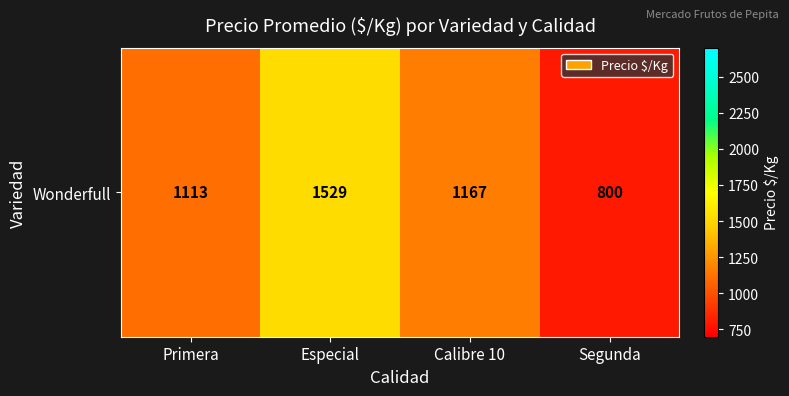

Reading left to right, what are all the values shown in this chart?

1113	1529	1167	800